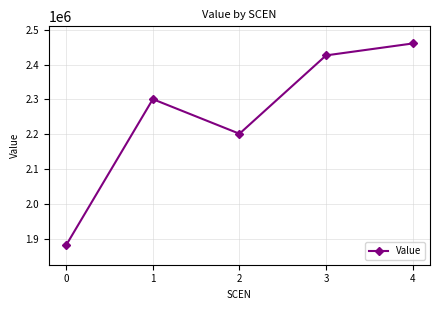

Reading right to left, what are all the values shown in this chart?

4=2460719.1	3=2426492.7	2=2201478.4	1=2300837.2	0=1881828.1